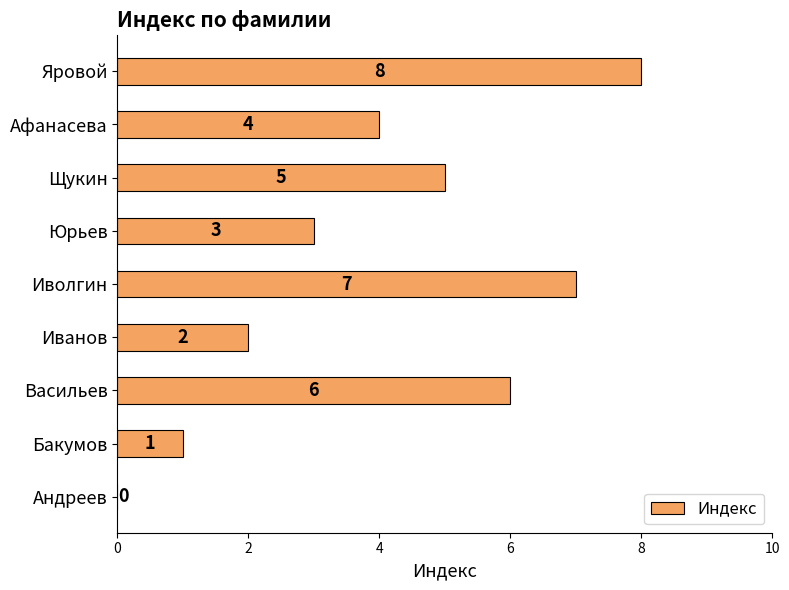

What is the sum of all values?

36